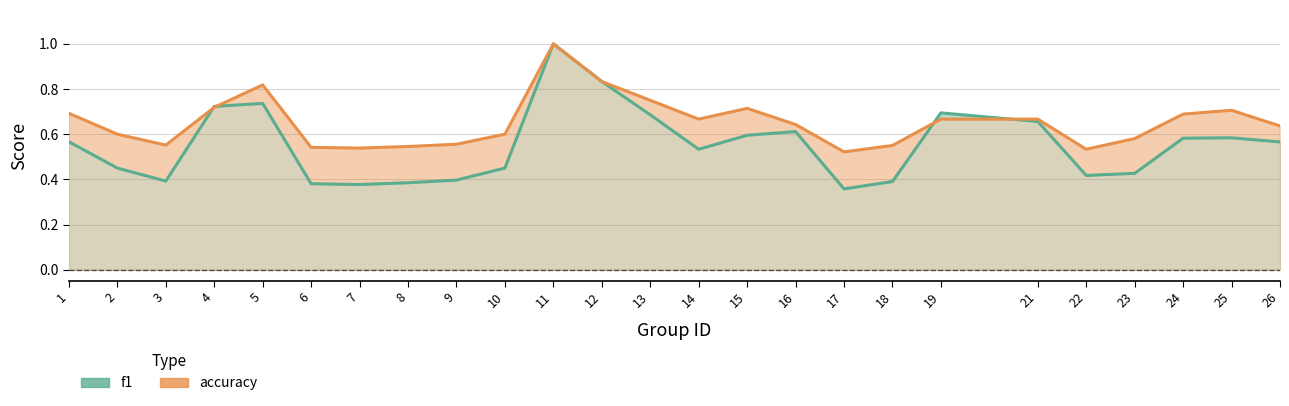

How many intersections are there between accuracy and f1?

4